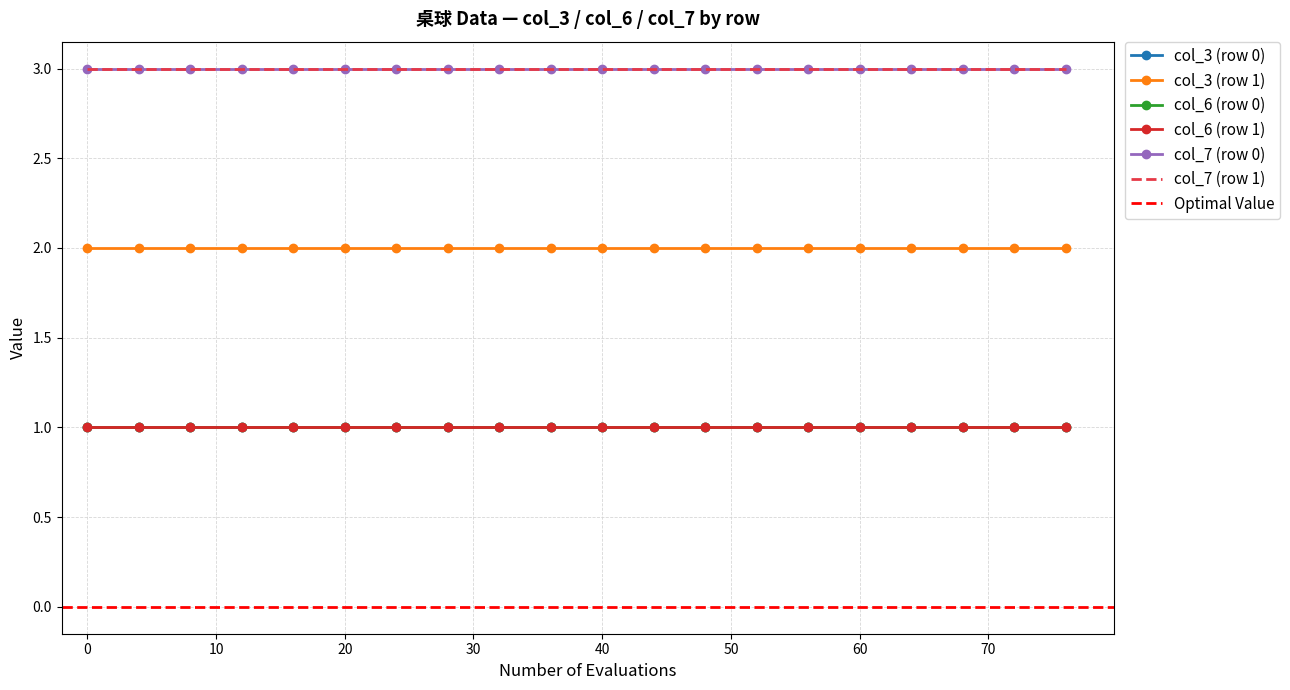

What is the average value of the col_7 (row 0) series?

3